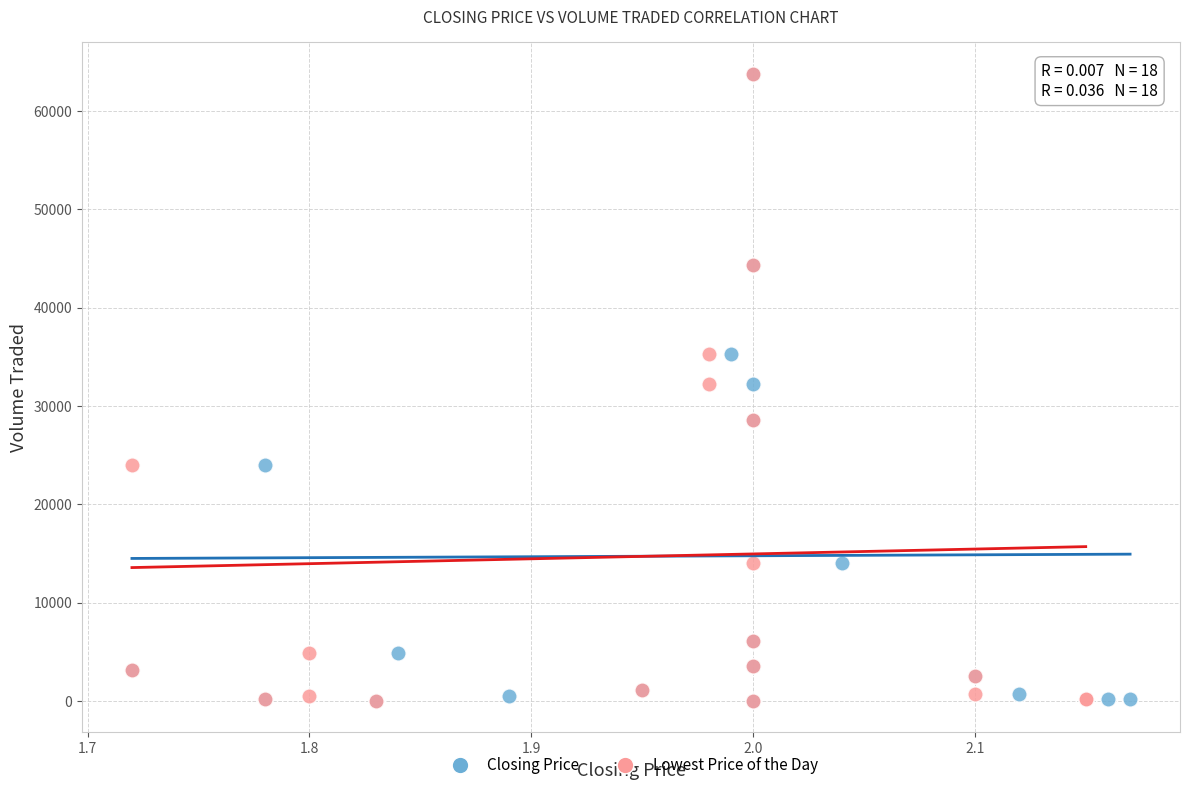

What are all the series names shown in the legend?

Closing Price, Lowest Price of the Day